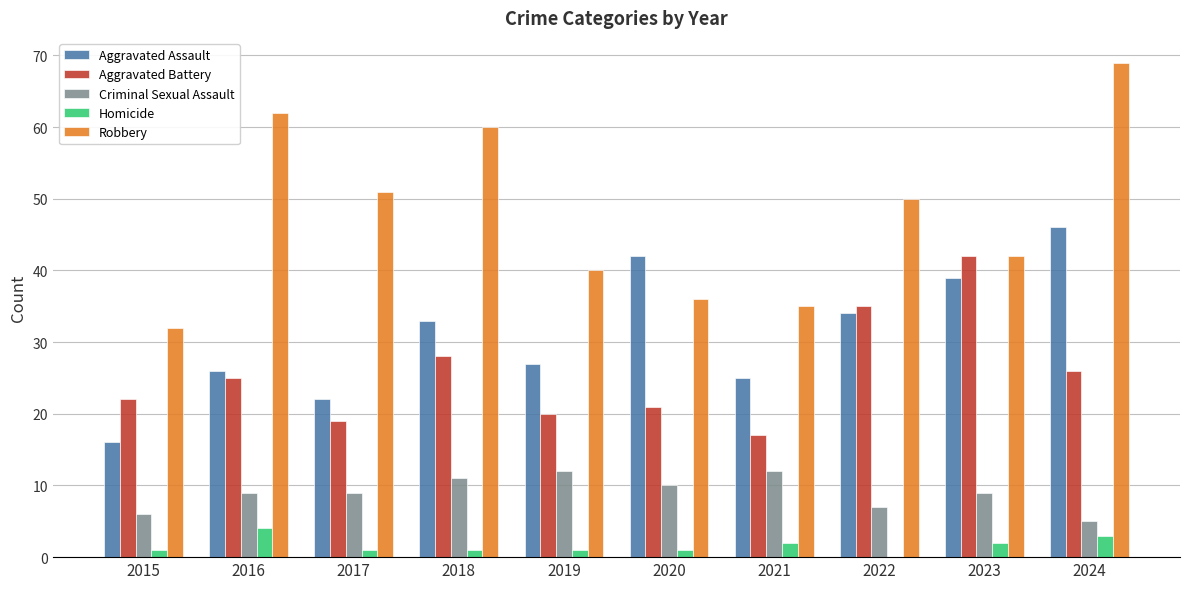

Is the value of Criminal Sexual Assault at 2019 greater than the value of Aggravated Assault at 2016?

No